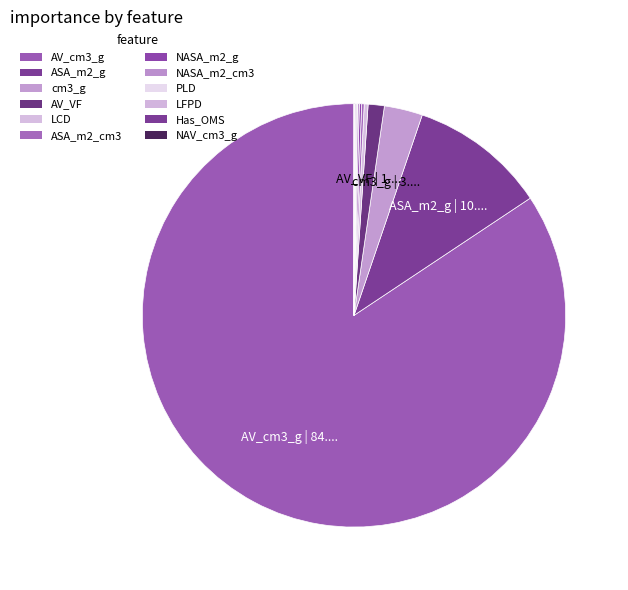

True or false: ASA_m2_g accounts for 2% of the total.

False